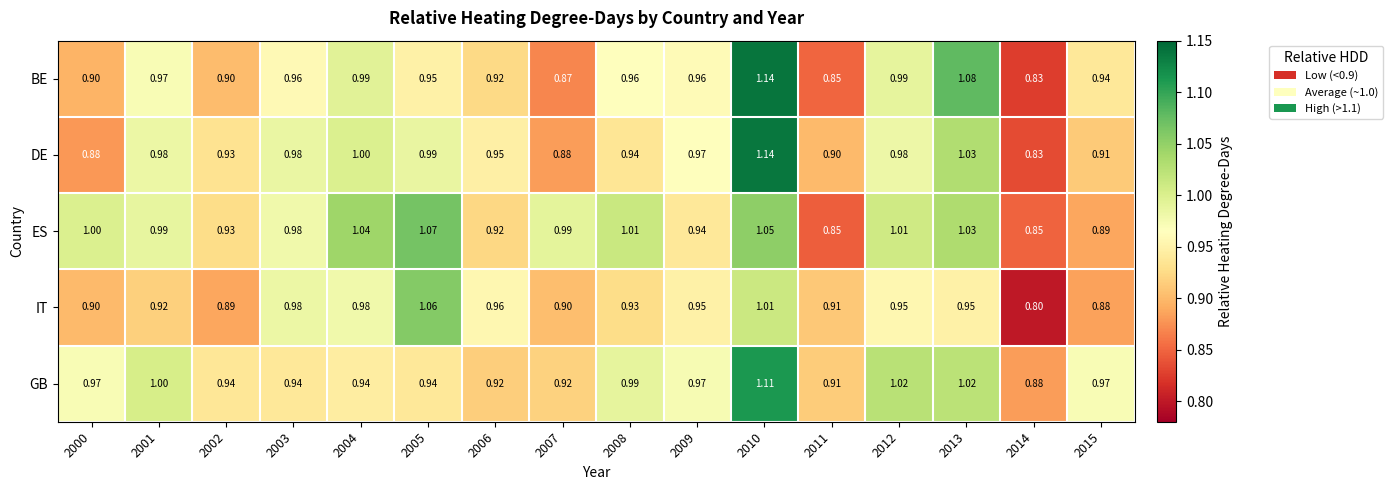

Rank the series at 2015 from lowest to highest value.

IT, ES, DE, BE, GB